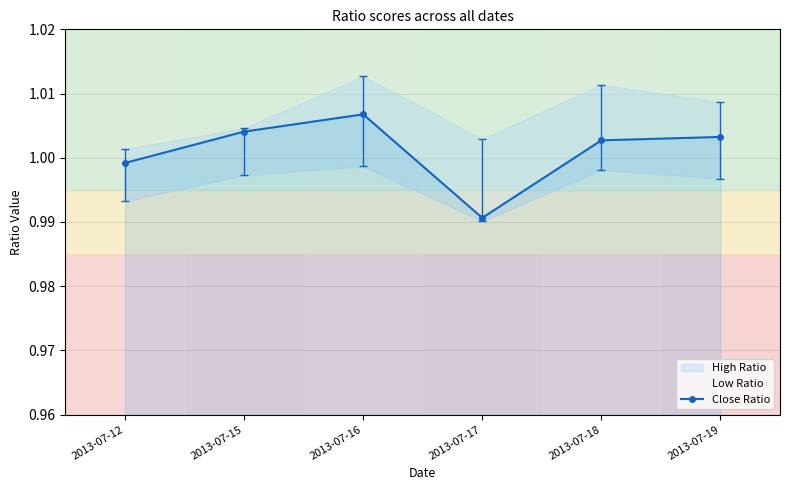

What is the greatest value displayed?

1.0